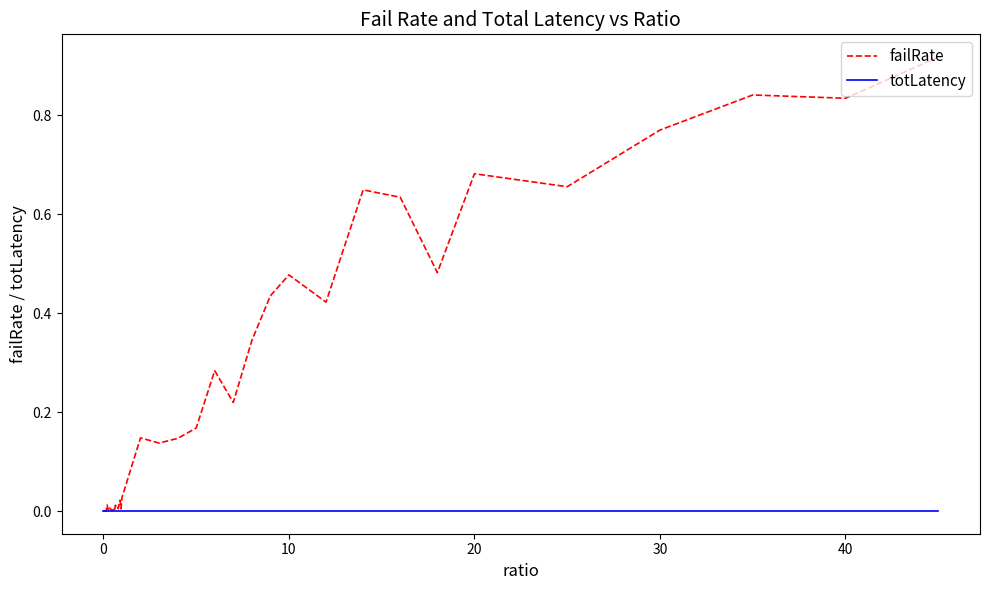

Which series has the largest total across all categories?

failRate